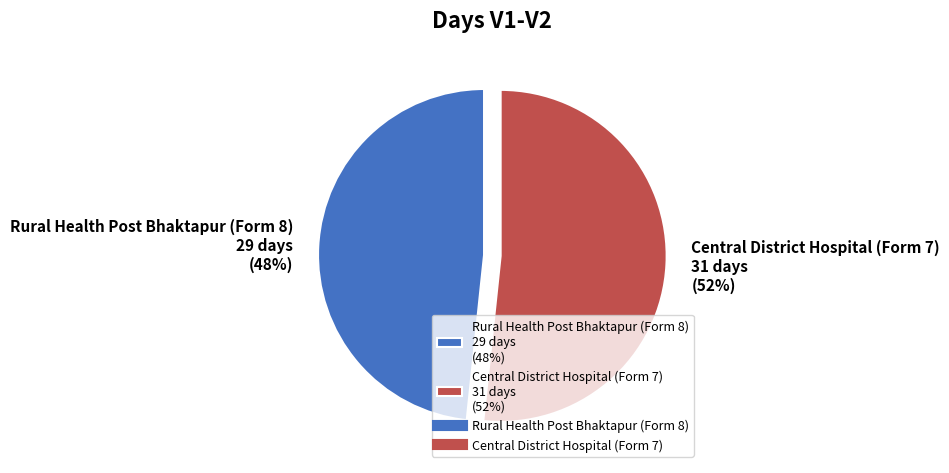

What percentage is the Central District Hospital (Form 7) slice, to the nearest percent?

52%